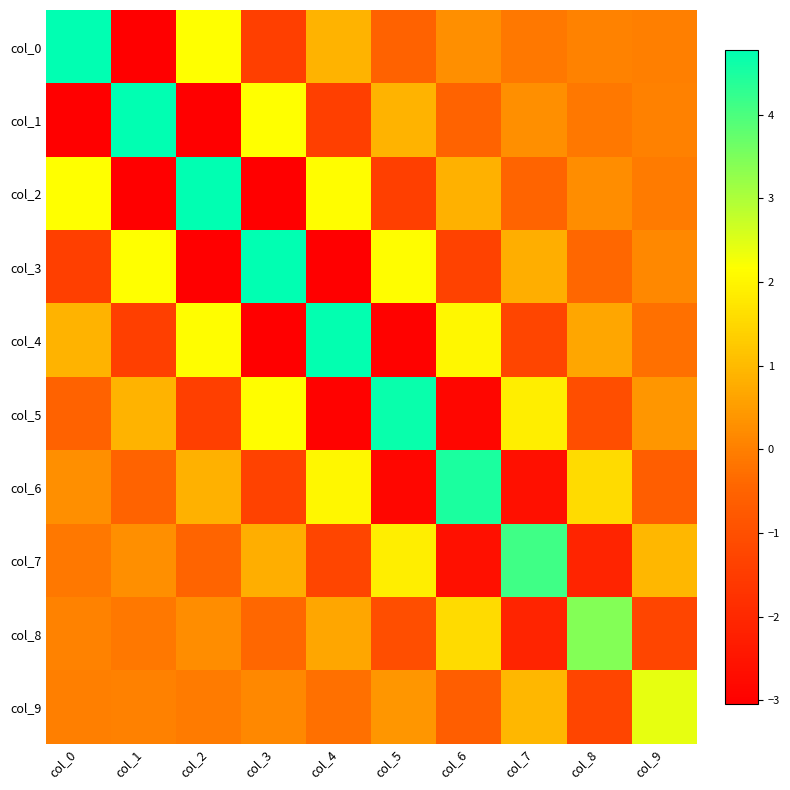

Which has a higher value, col_0 or col_1?

col_0